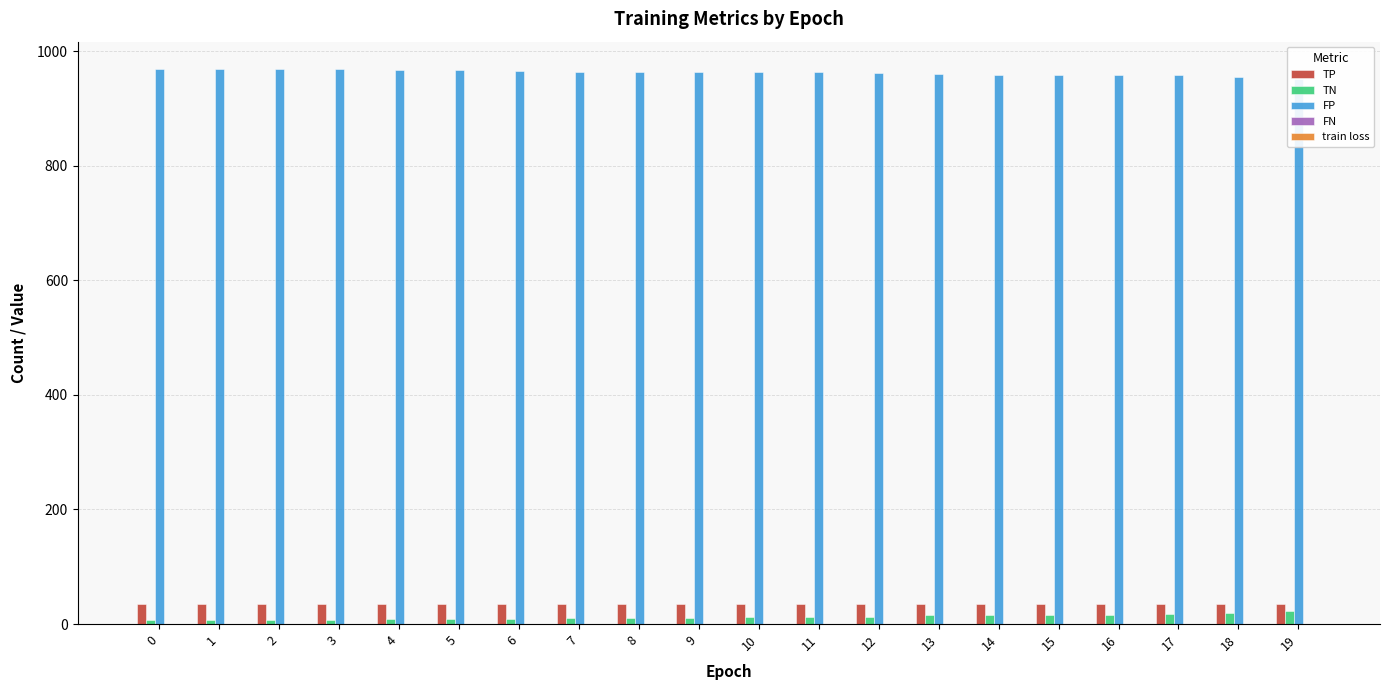

What is the value of the FP bar at the 3rd from the left?

968.0